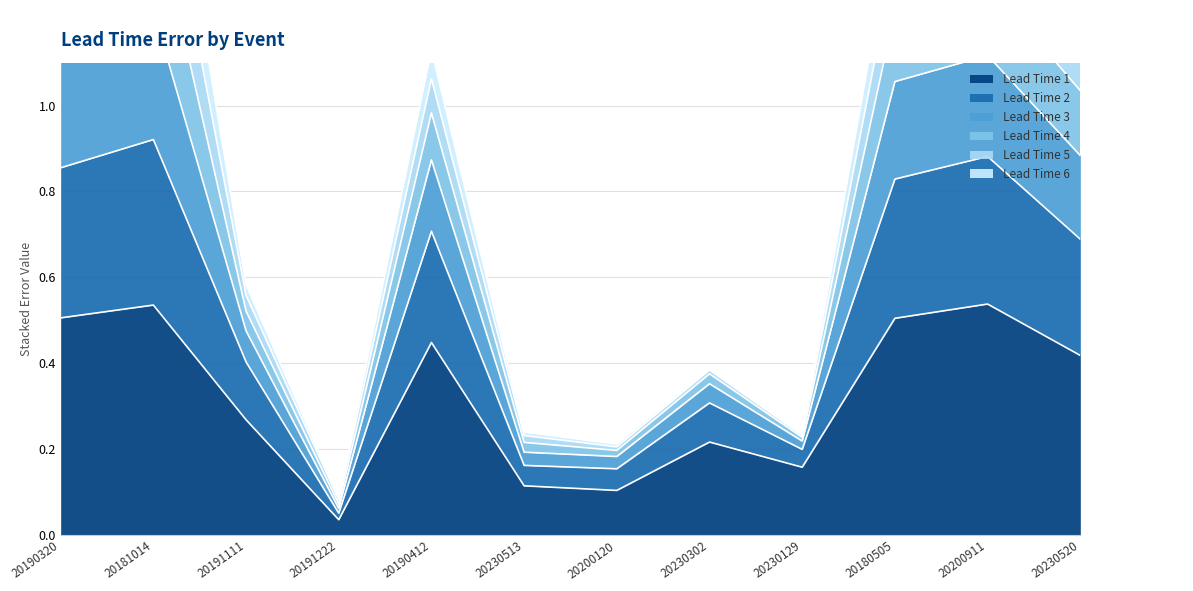

True or false: Lead Time 1 has a value of 0.5 at 20190320.

True